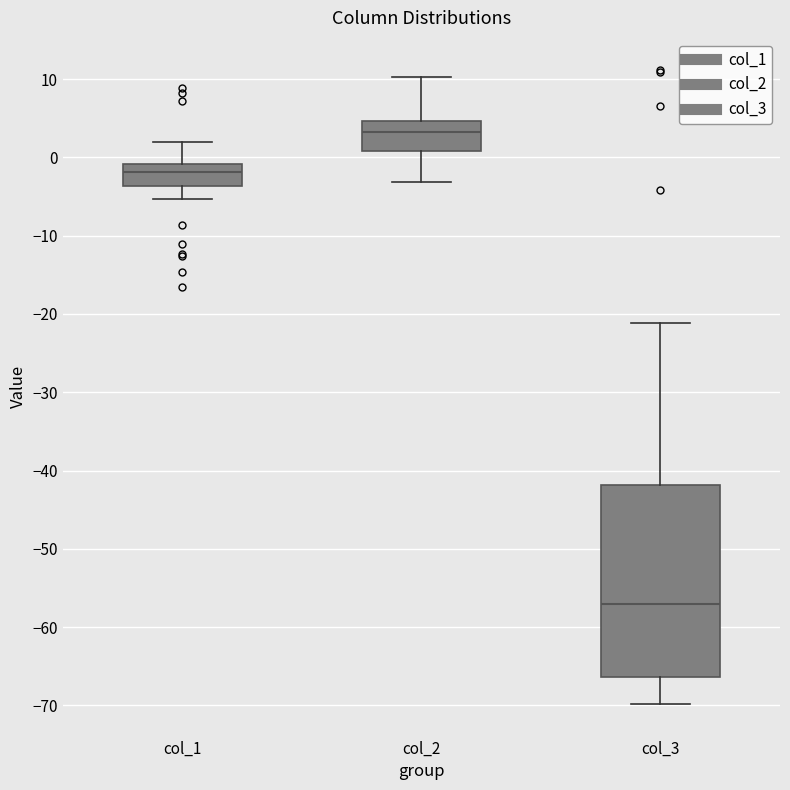

Reading left to right, read every box against the y-axis: the position of its median line, the range the box covers, and the ends of its whiskers. The values are not printed on the chart, so give them approximately, as read against the axis.

col_1: median -2, box -4 to -1, whiskers -5 to 2
col_2: median 3, box 1 to 5, whiskers -3 to 10
col_3: median -57, box -66 to -42, whiskers -70 to -21